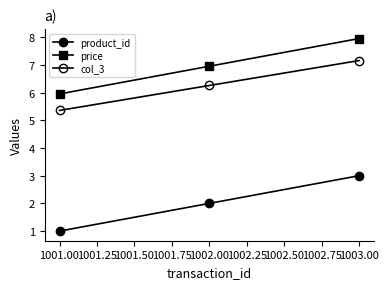

Count the number of data series in this chart.

3